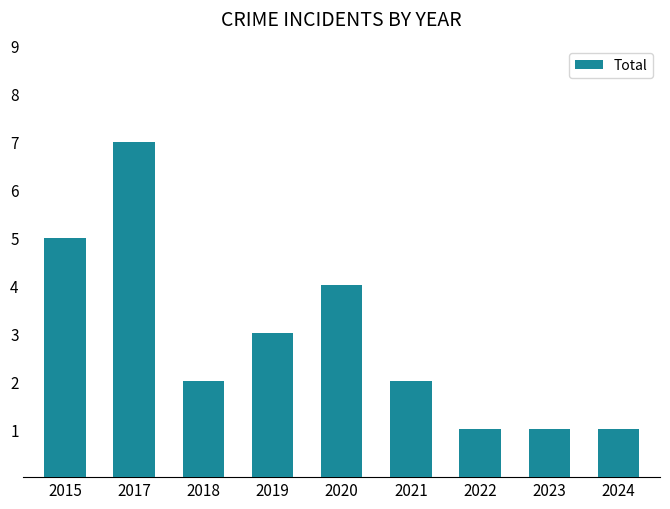

What is the value of the 3rd bar from the left?

2